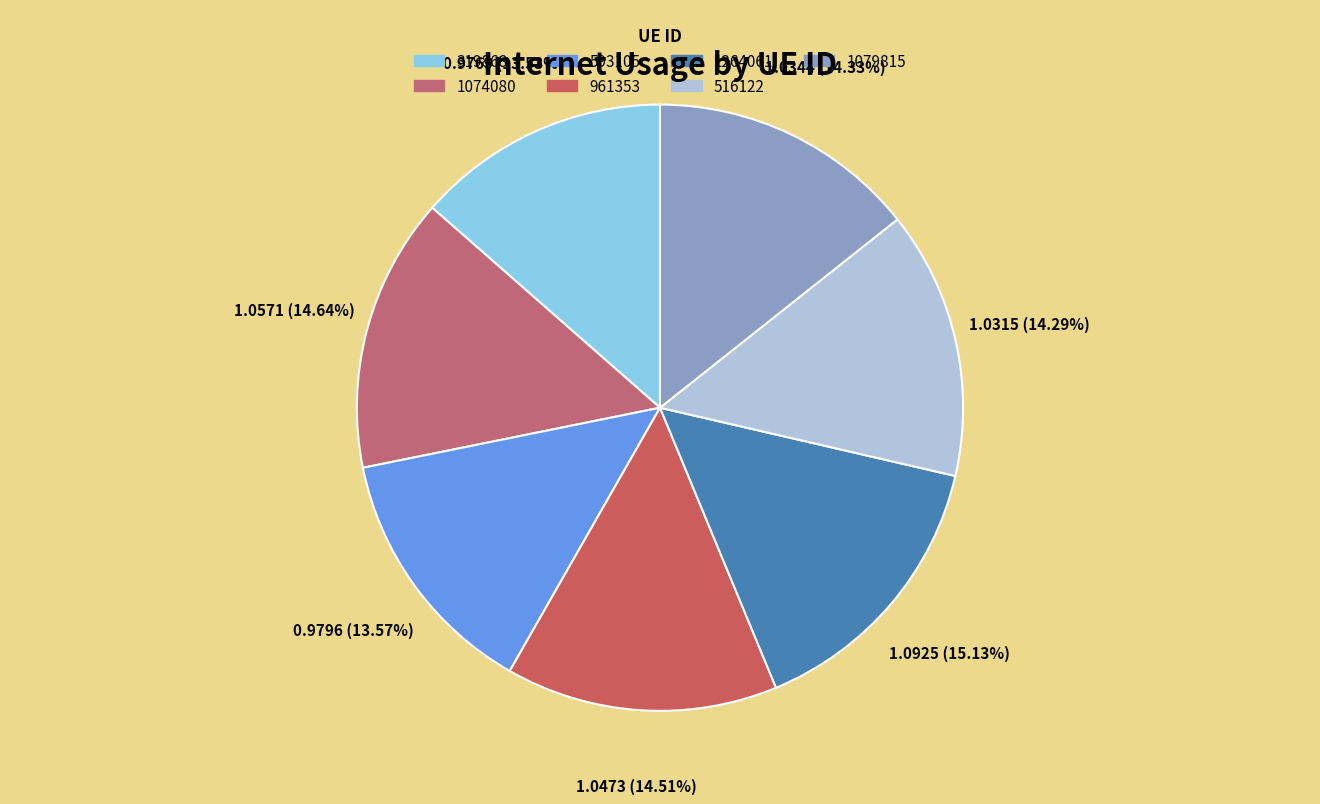

The 319868 slice represents 3% of the pie. True or false?

False